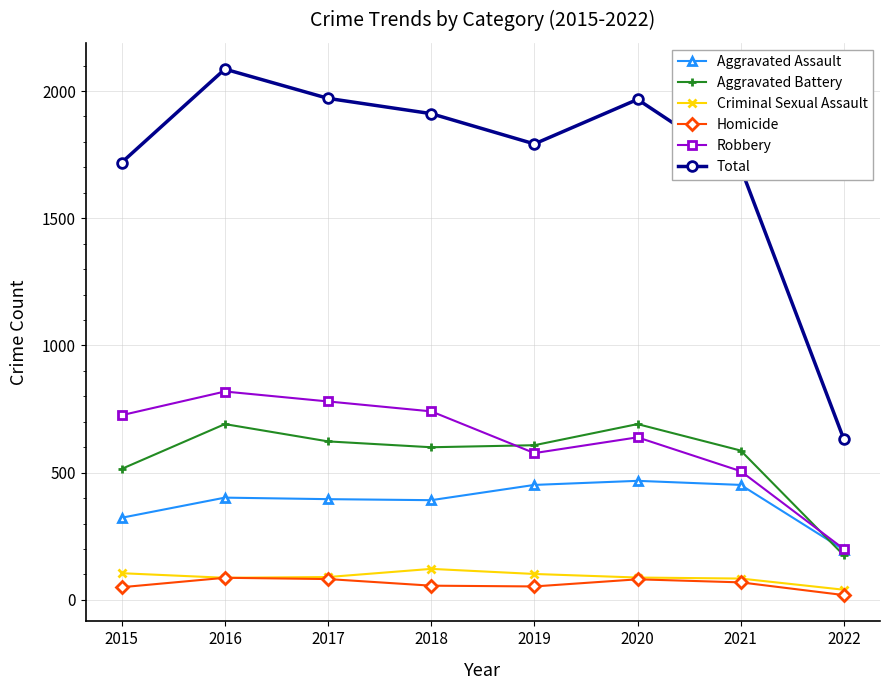

True or false: Total and Aggravated Assault intersect in this chart.

False